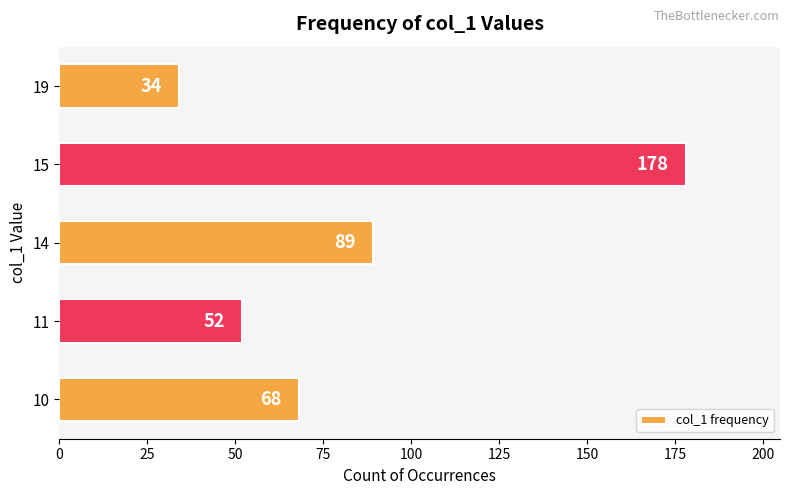

List the labels in order of value, largest first.

15, 14, 10, 11, 19